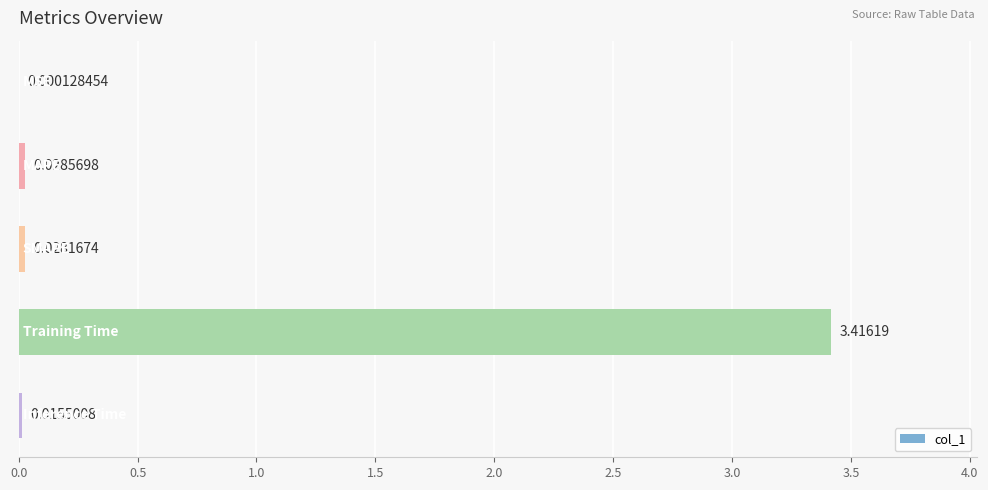

What is the sum of all values?

3.5